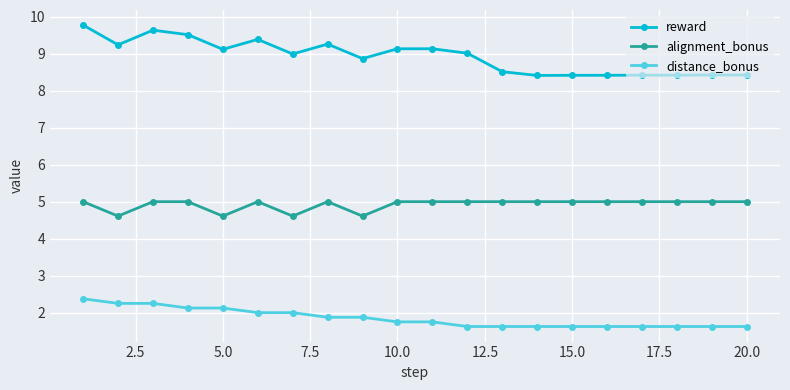

List the series in order of their peak value, highest first.

reward, alignment_bonus, distance_bonus